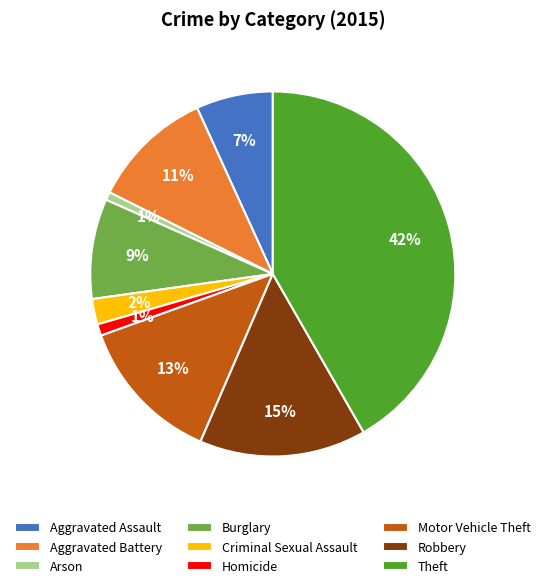

Approximately how many times larger is the value at Burglary compared to Aggravated Assault?

1.3